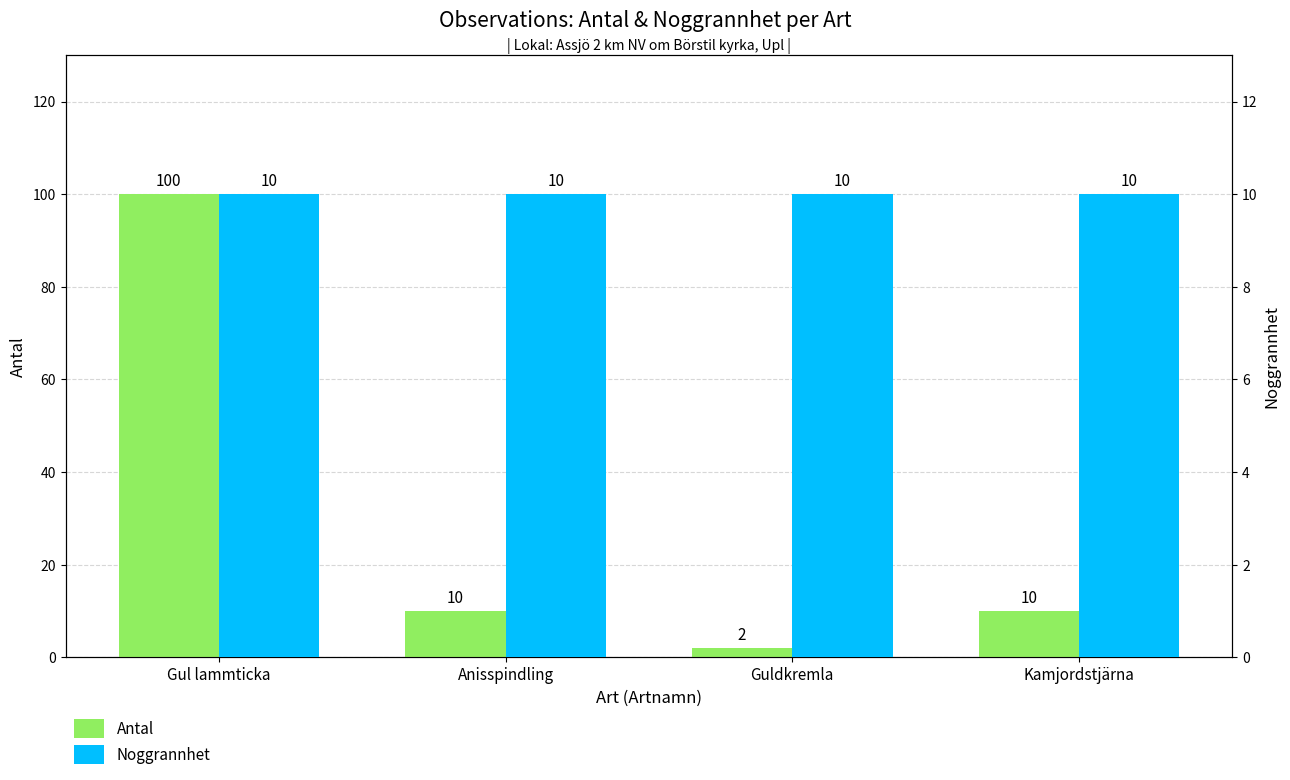

Is the value of Noggrannhet at Gul lammticka greater than the value of Antal at Kamjordstjärna?

No